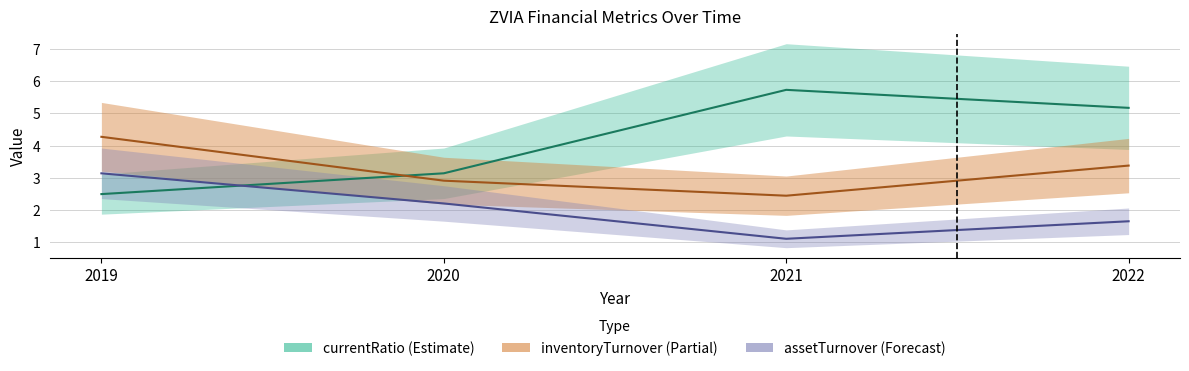

What is the total value across all series at 2022?

10.2